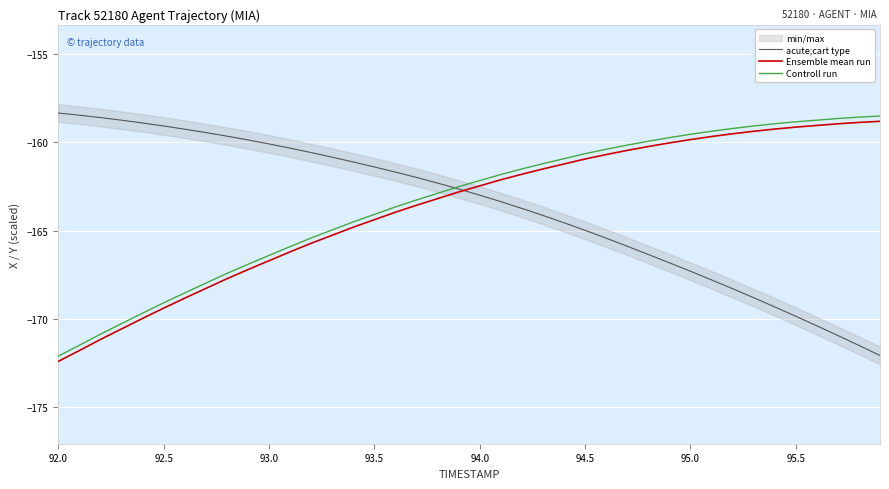

The value of acute;cart type at 95.5 is -169.9. True or false?

True